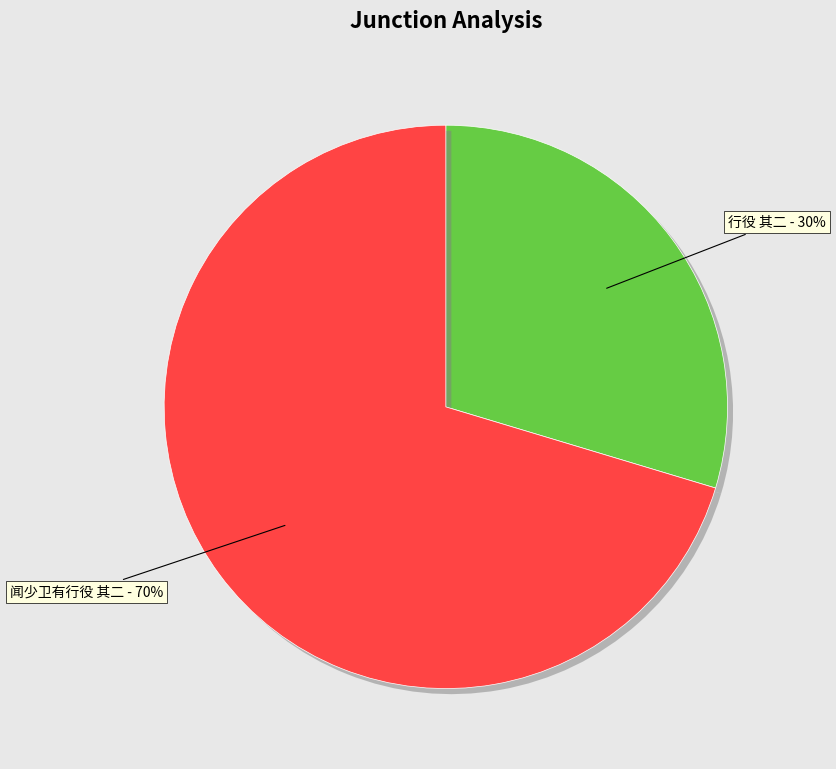

Which has a higher value, 闻少卫有行役 其二 or 行役 其二?

闻少卫有行役 其二